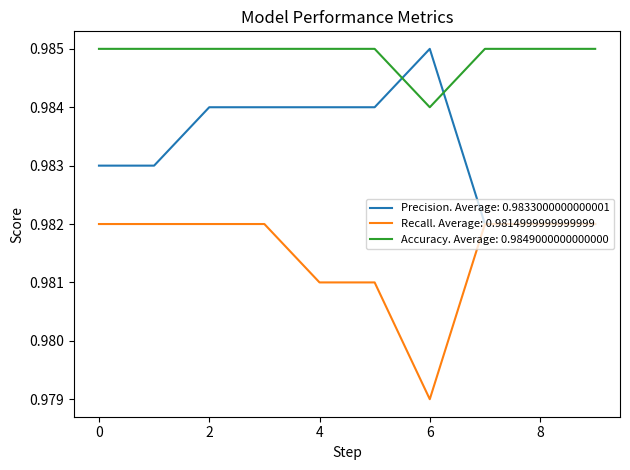

True or false: Accuracy. Average: 0.9849000000000000 and Recall. Average: 0.9814999999999999 intersect in this chart.

False